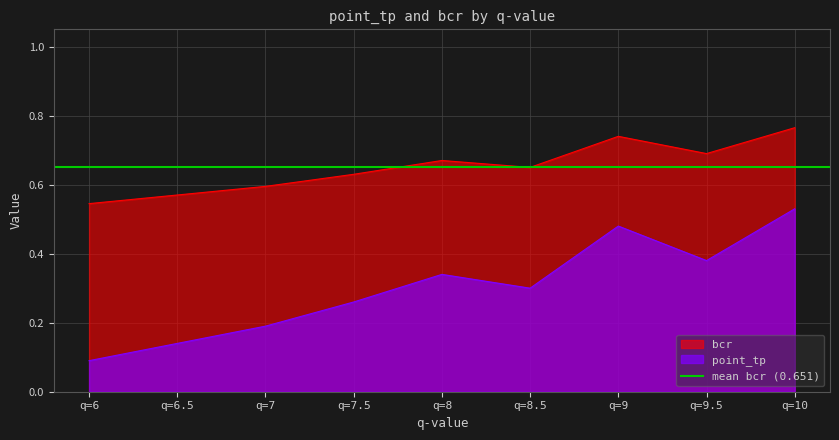

What is the label of the 7th point from the left?

q=9